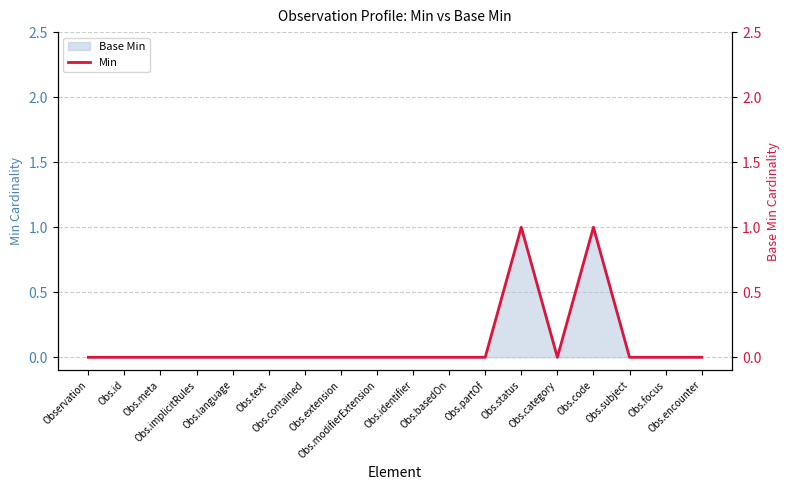

Count the values in the range 0 to 1.

18